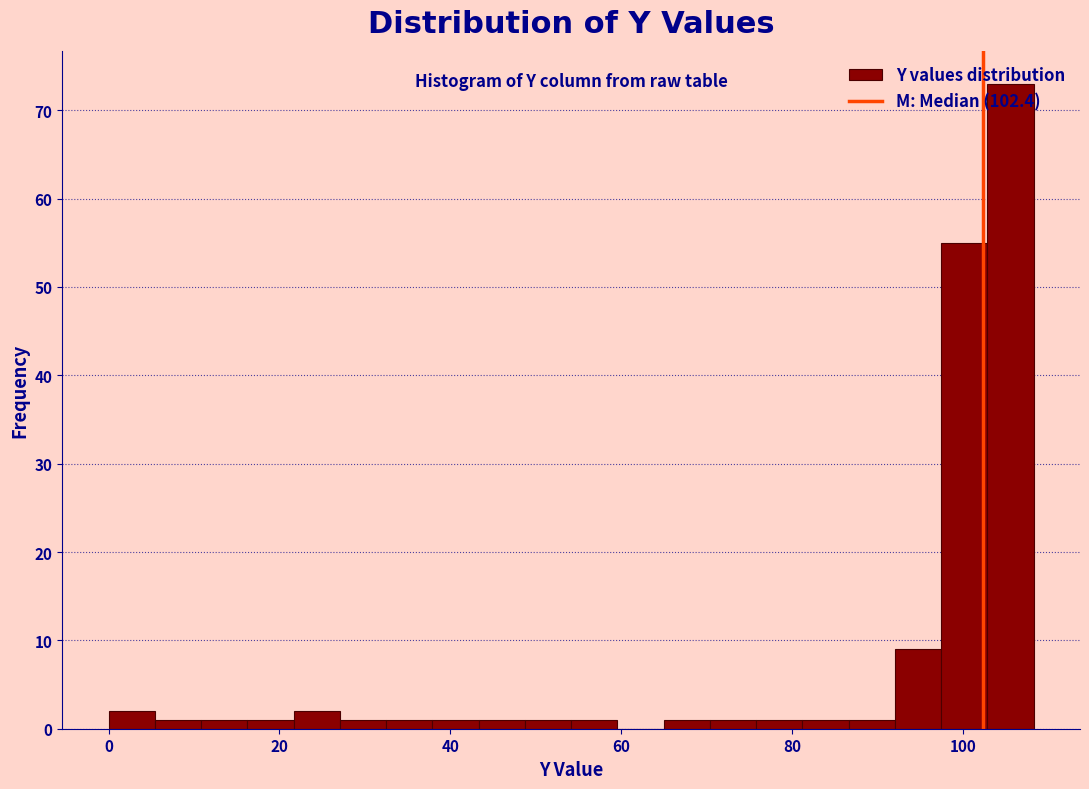

Around what value on the x-axis is the tallest bar? Give the approximate position of its centre, as read against the axis.

106